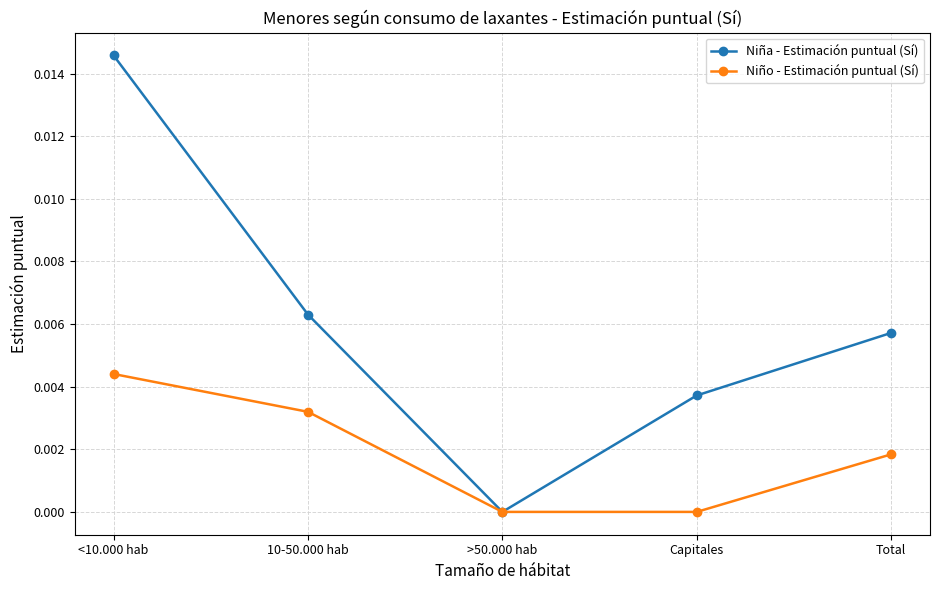

The value of Niña - Estimación puntual (Sí) at 10-50.000 hab is 0.0. True or false?

True